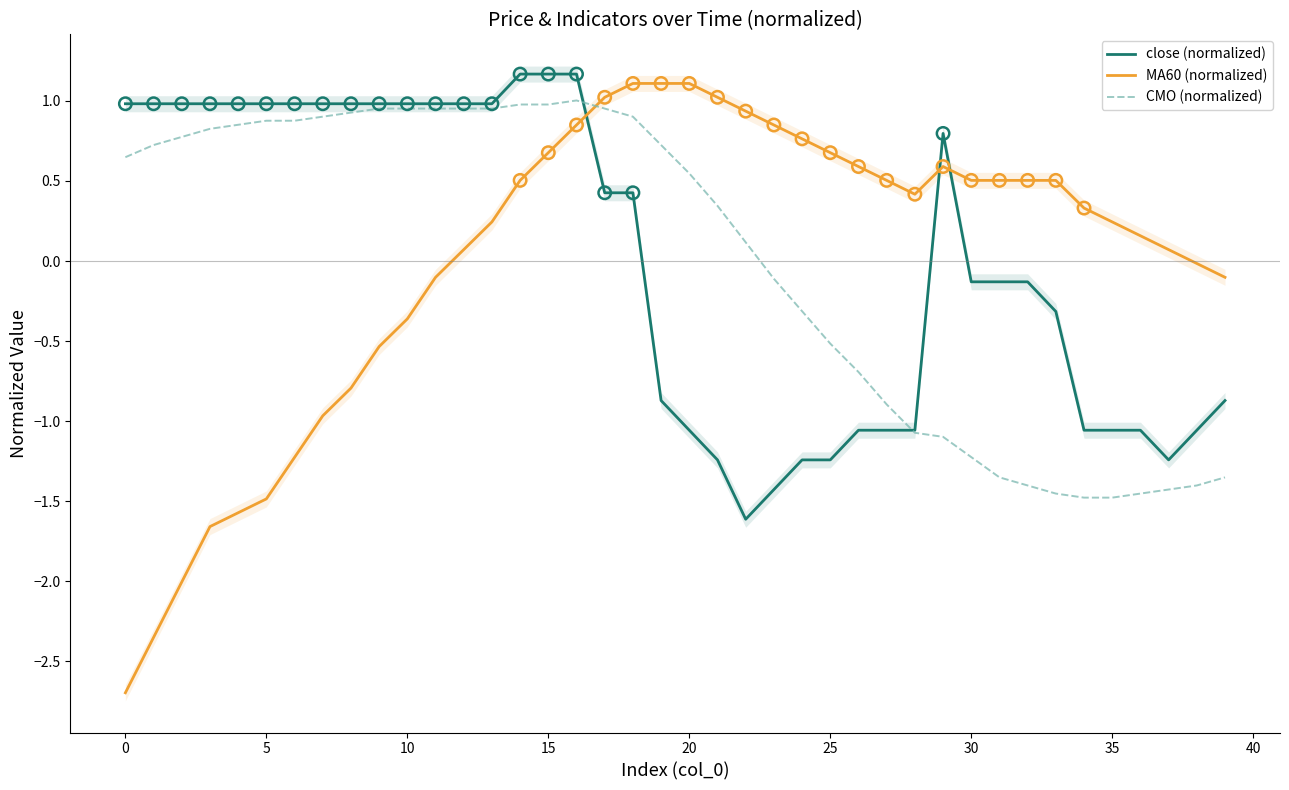

Which series has the largest total across all categories?

CMO (normalized)